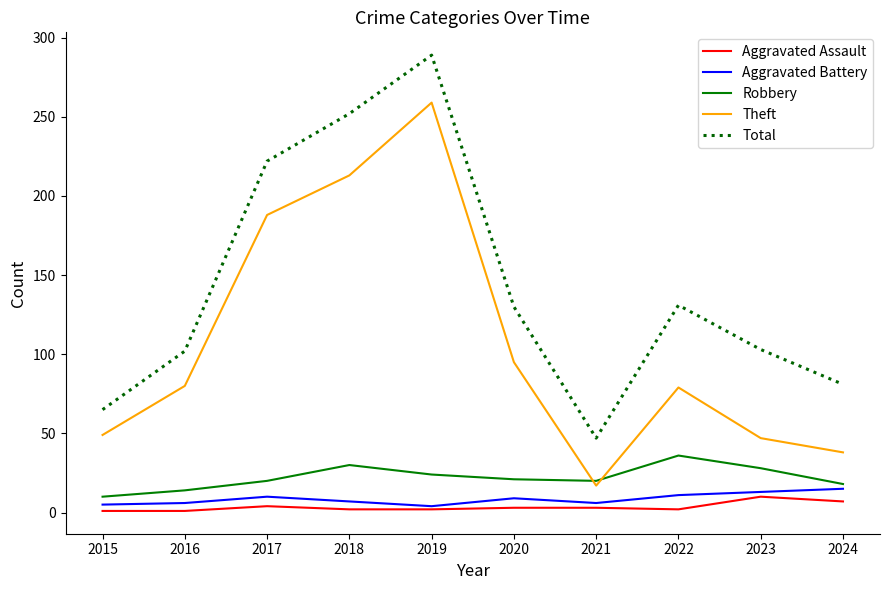

Is it true that Theft equals 60 at 2018?

False